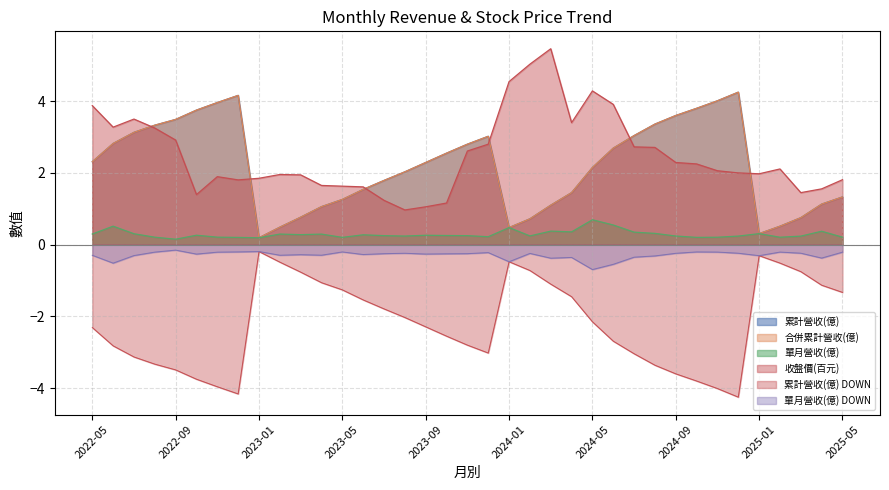

True or false: 收盤價(百元) has a value of 0.8 at 2024-09.

False